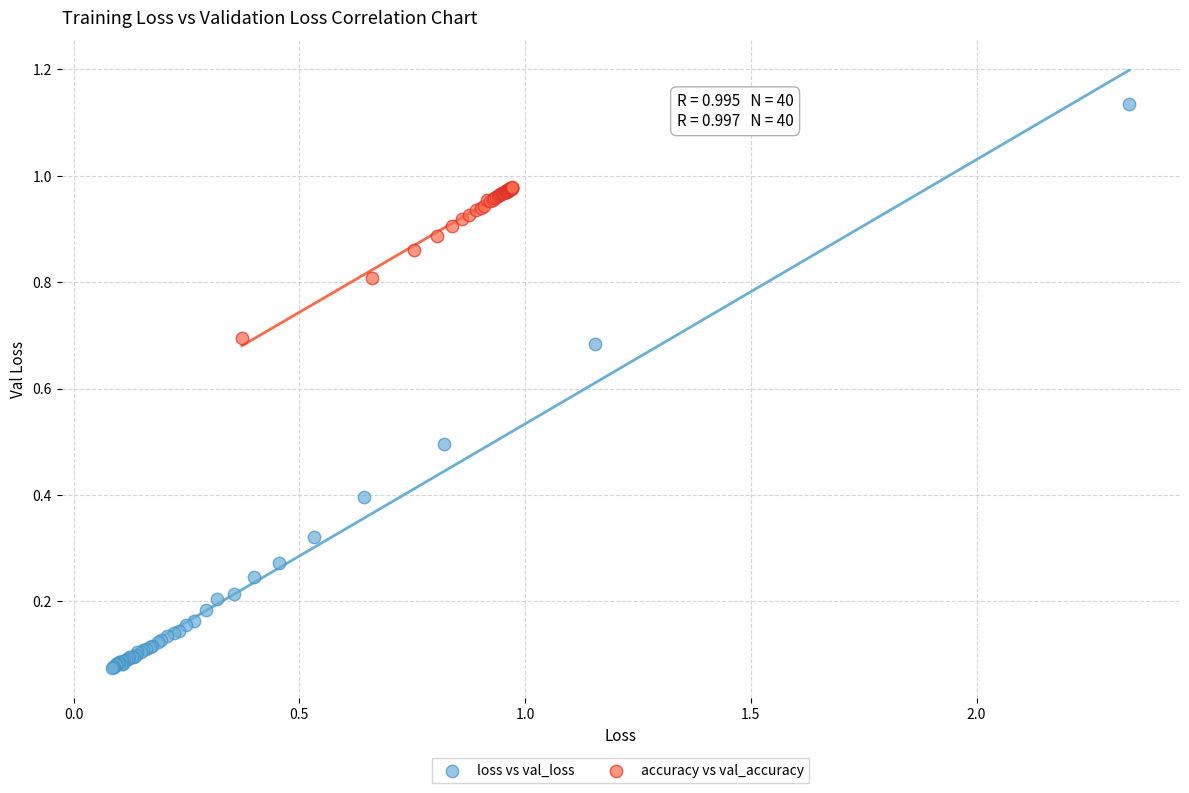

Which series contains the highest Y value?

loss vs val_loss